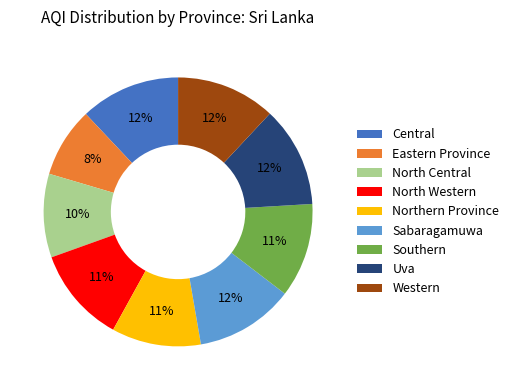

Which category has the smallest portion of the pie?

Eastern Province